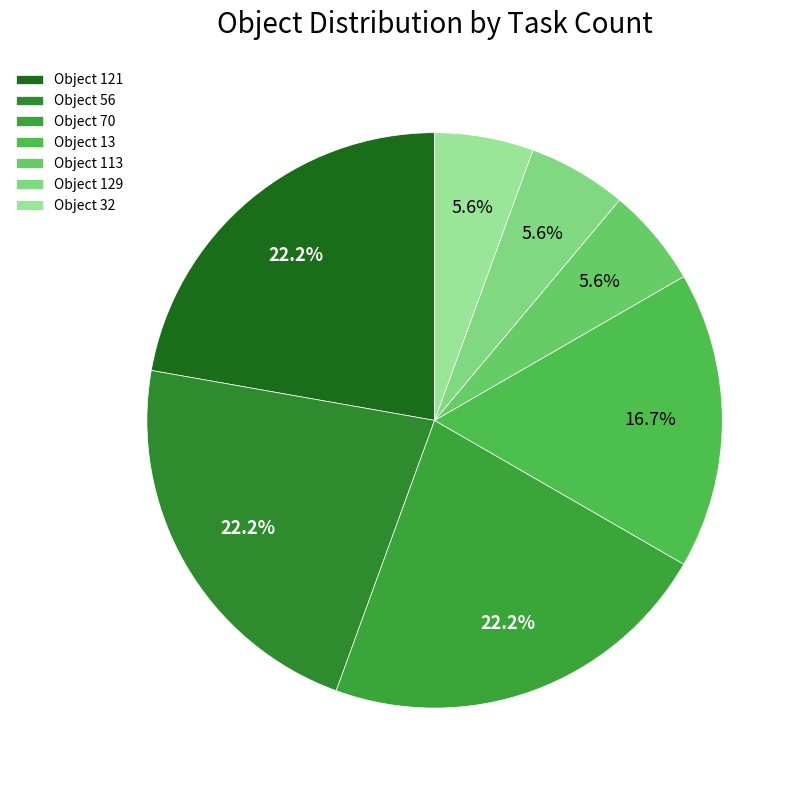

Count the number of slices in the pie.

7